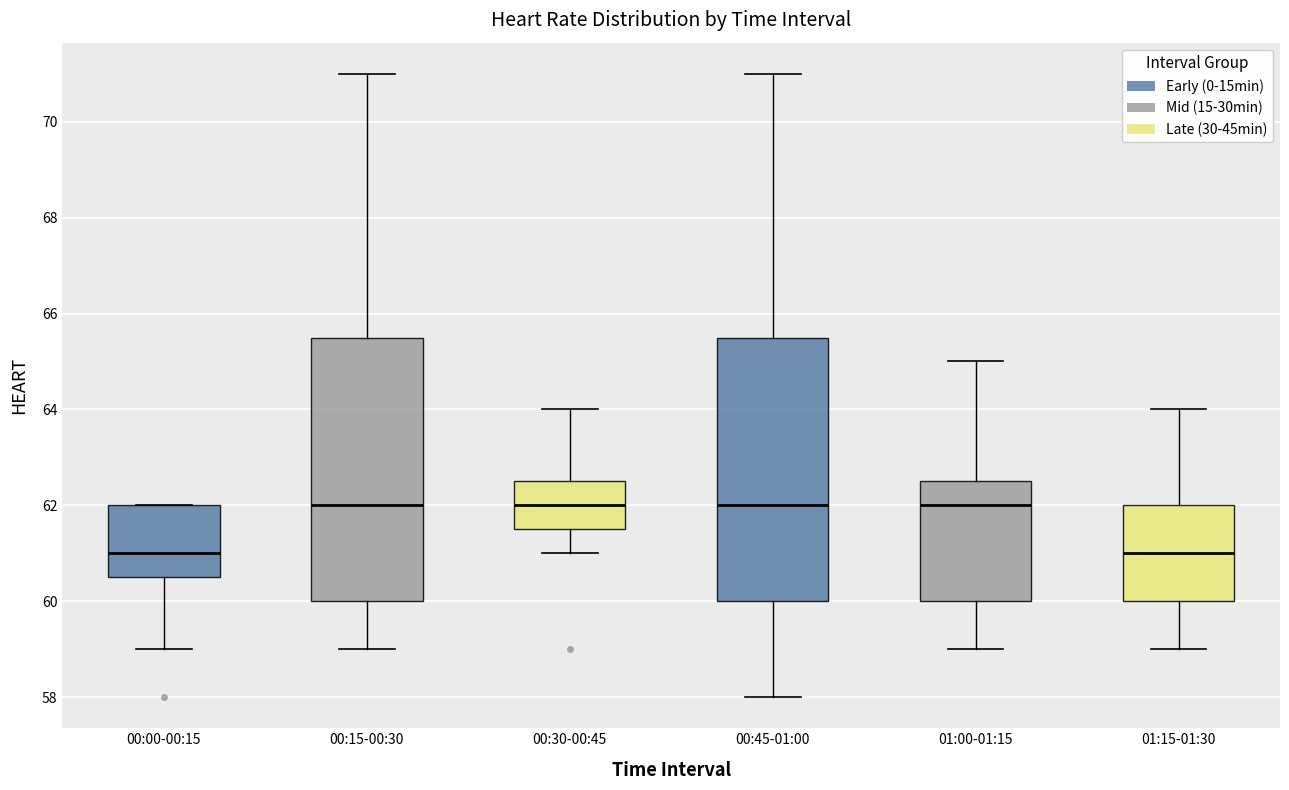

Reading left to right, read every box against the y-axis: the position of its median line, the range the box covers, and the ends of its whiskers. The values are not printed on the chart, so give them approximately, as read against the axis.

00:00-00:15: median 61.0, box 60.6 to 62.0, whiskers 59.0 to 62.0
00:15-00:30: median 62.0, box 60.0 to 65.6, whiskers 59.0 to 71.0
00:30-00:45: median 62.0, box 61.6 to 62.6, whiskers 61.0 to 64.0
00:45-01:00: median 62.0, box 60.0 to 65.6, whiskers 58.0 to 71.0
01:00-01:15: median 62.0, box 60.0 to 62.6, whiskers 59.0 to 65.0
01:15-01:30: median 61.0, box 60.0 to 62.0, whiskers 59.0 to 64.0